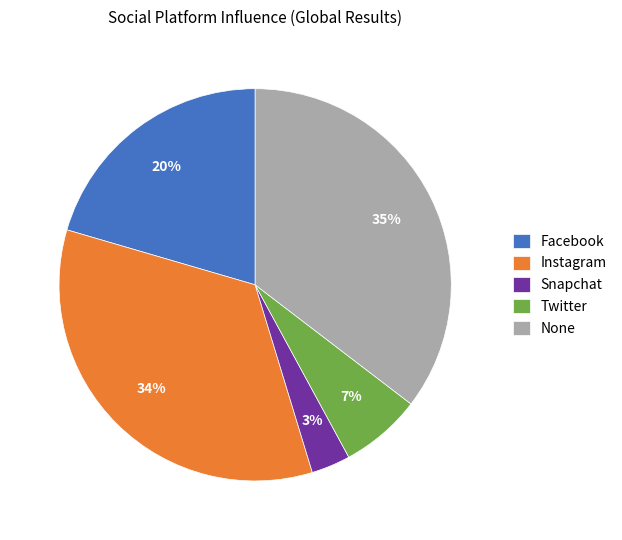

To the nearest percent, what is the difference between the largest and smallest slice percentages?

32%